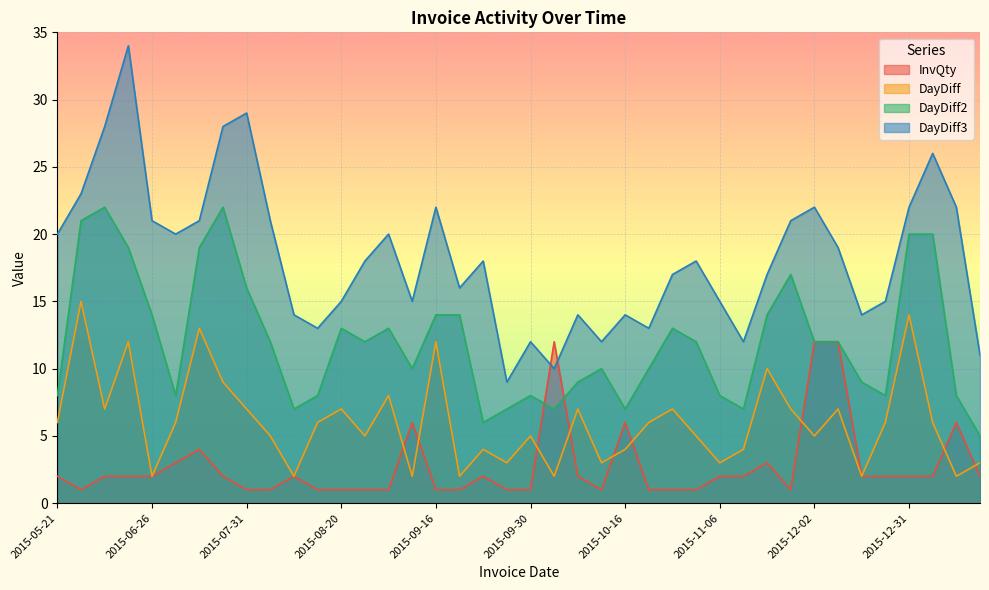

What are all the series names shown in the legend?

InvQty, DayDiff, DayDiff2, DayDiff3